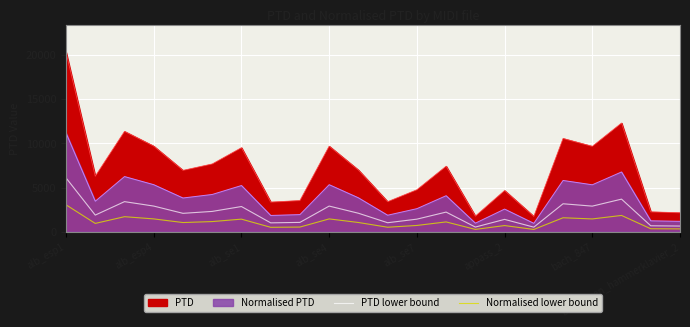

What is the total value across all series at appass_2?

2100.2